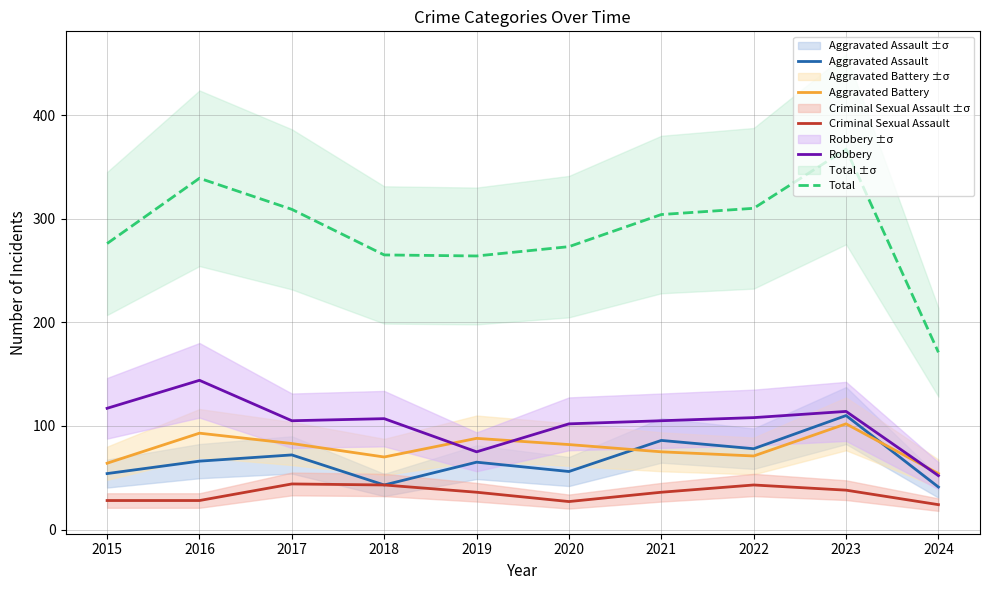

Which series has the widest spread of values?

Total